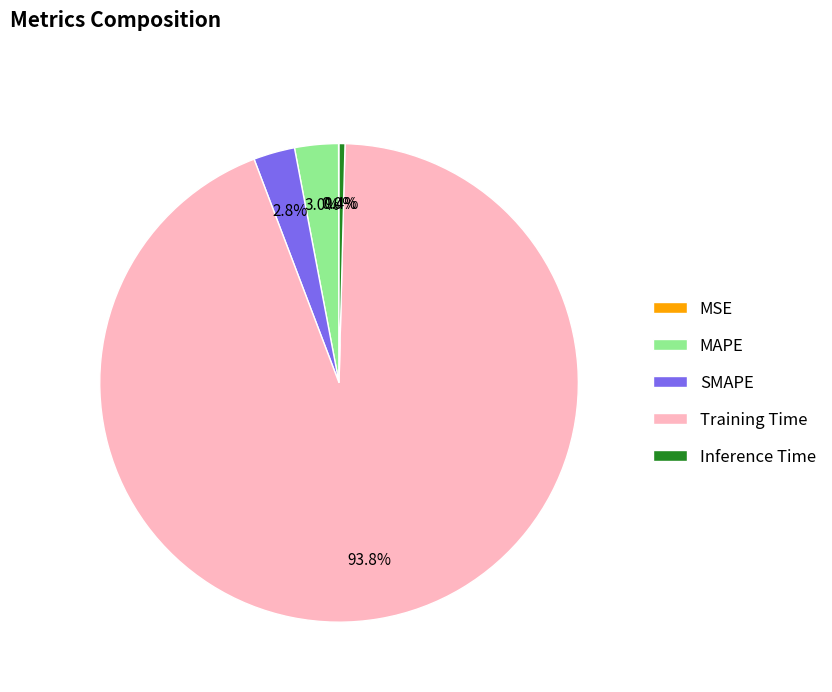

The Training Time slice represents 94% of the pie. True or false?

True